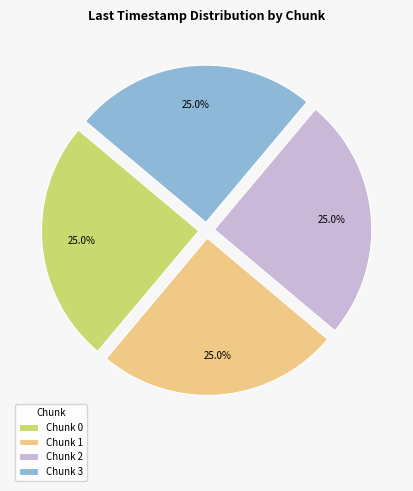

Count the number of slices in the pie.

4